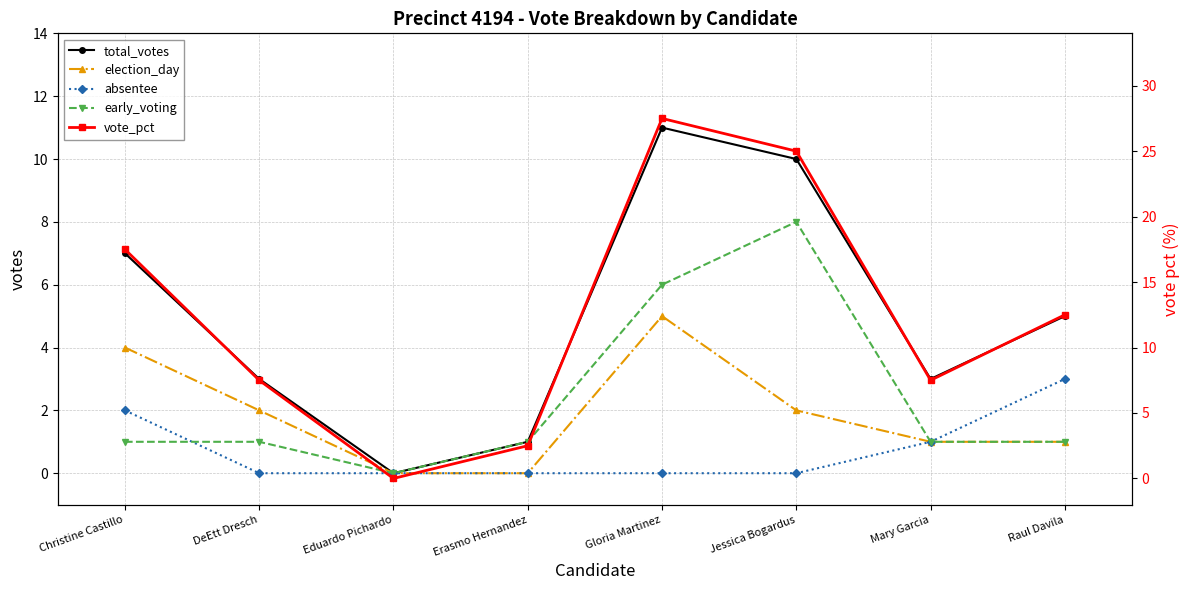

What are all the series names shown in the legend?

total_votes, election_day, absentee, early_voting, vote_pct